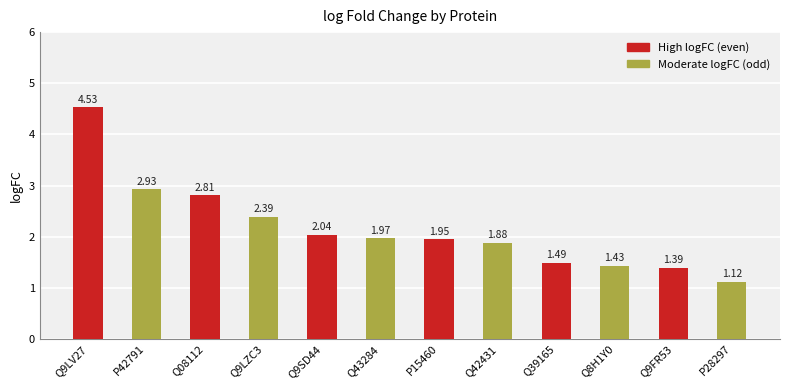

What is the change in value from Q9LV27 to Q8H1Y0?

-3.1